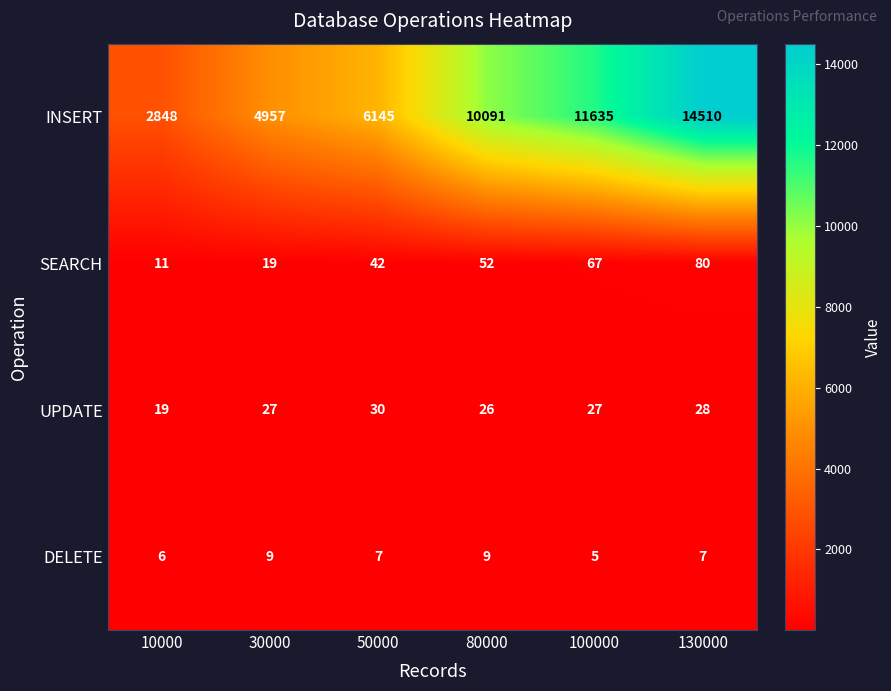

Which series has the widest spread of values?

INSERT